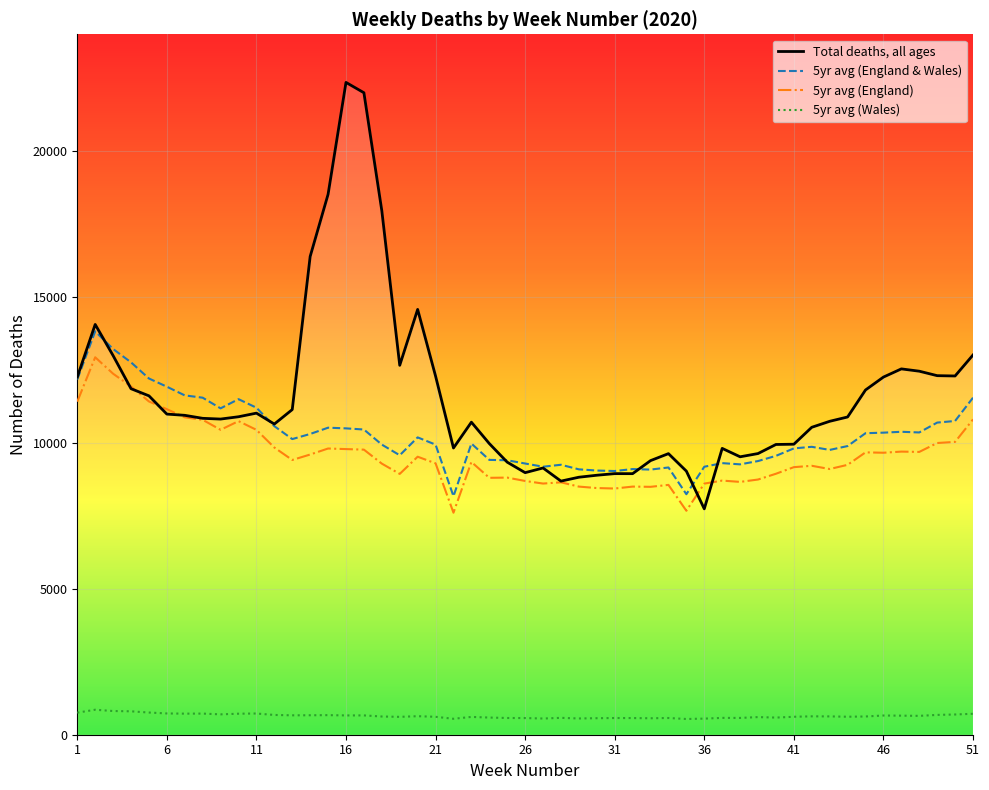

What is the approximate value of Week 11 at Week 32, to the nearest 10?

11200